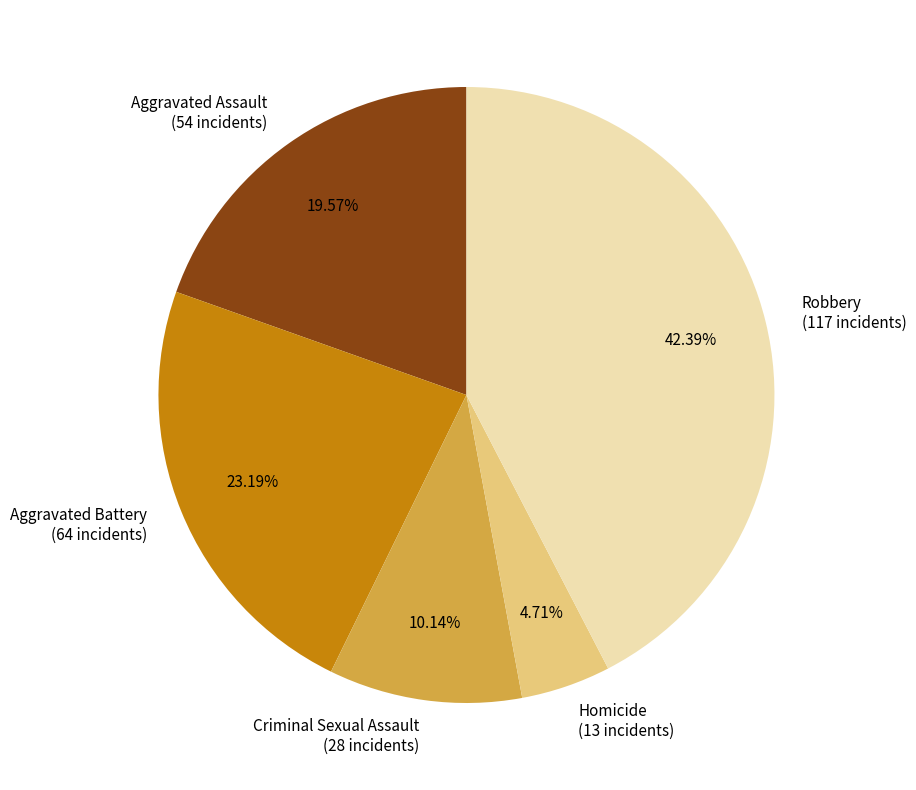

Rank the categories by value from highest to lowest.

Robbery, Aggravated Battery, Aggravated Assault, Criminal Sexual Assault, Homicide